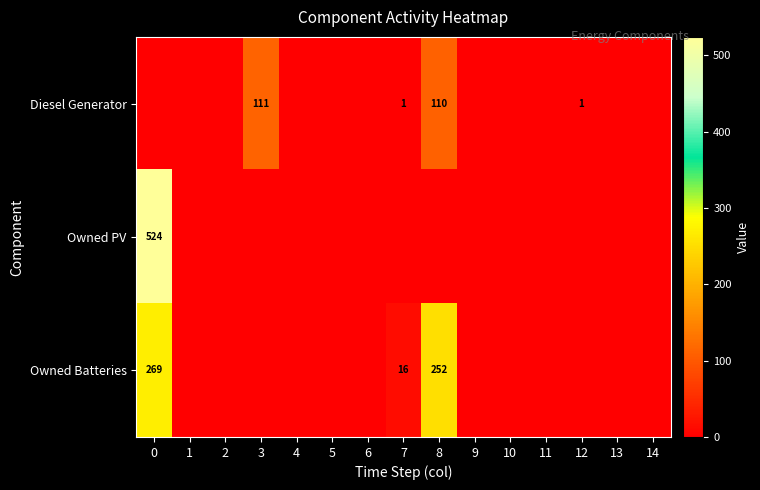

What is the difference between the Diesel Generator values at 0 and 7?

1